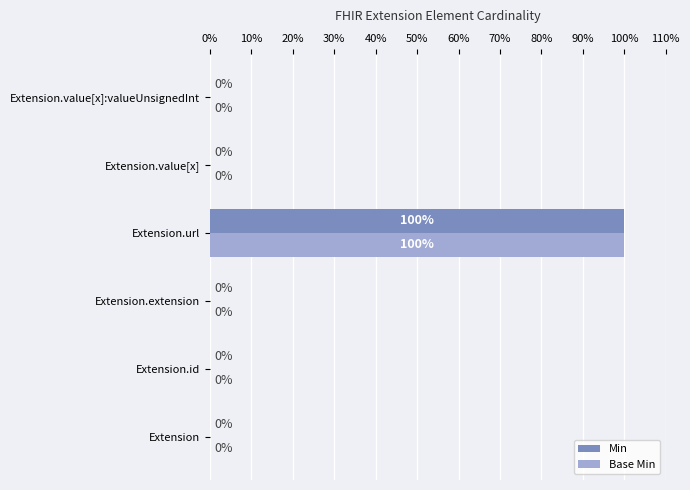

What is the maximum value shown in the chart?

100